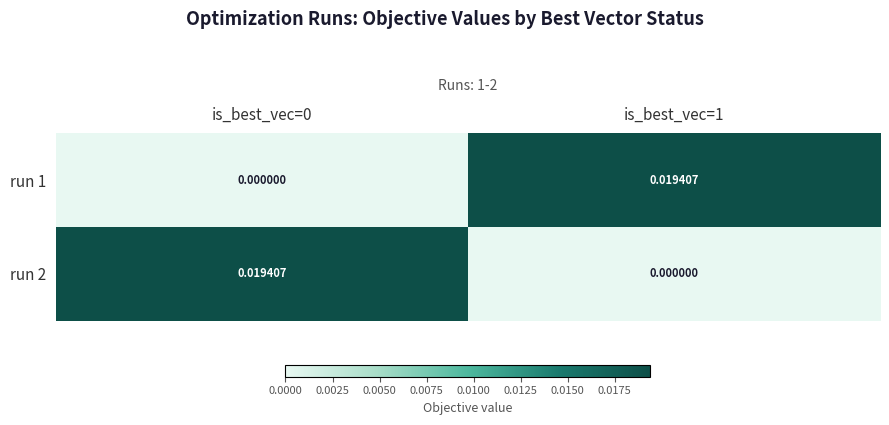

Is the value of run 2 at is_best_vec=0 greater than the value of run 1 at is_best_vec=0?

Yes